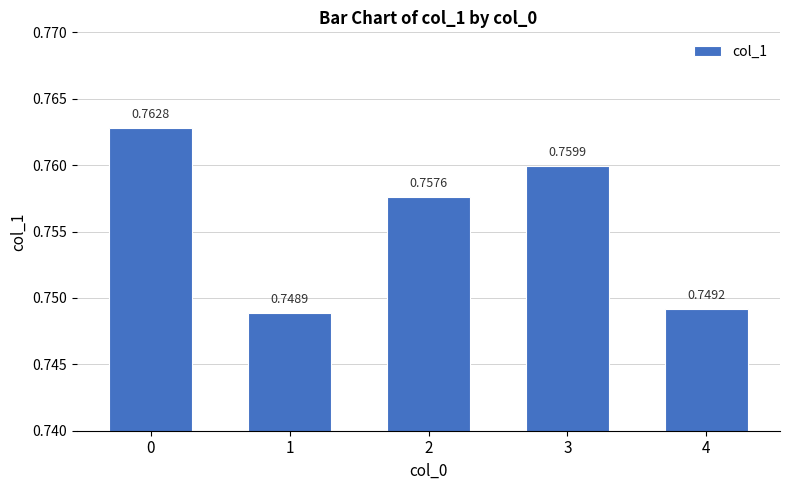

True or false: the data shows 0.2 at 0.

False